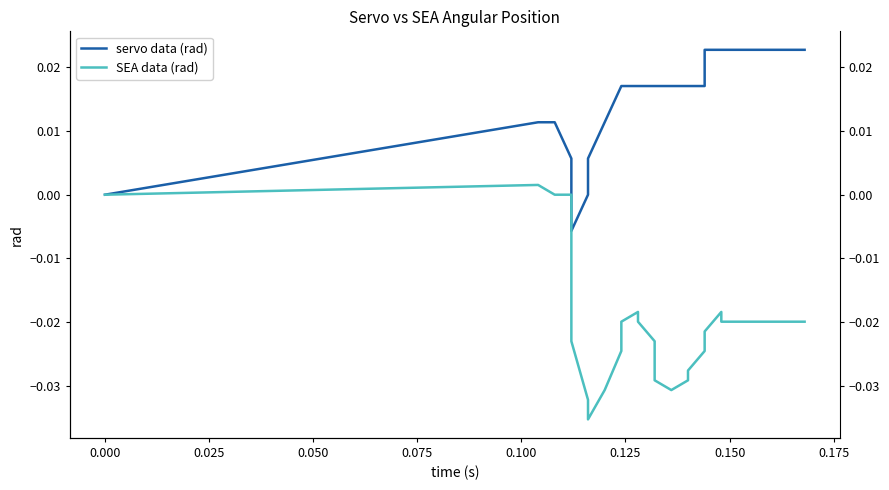

What is the label of the 35th point from the right?

0.100